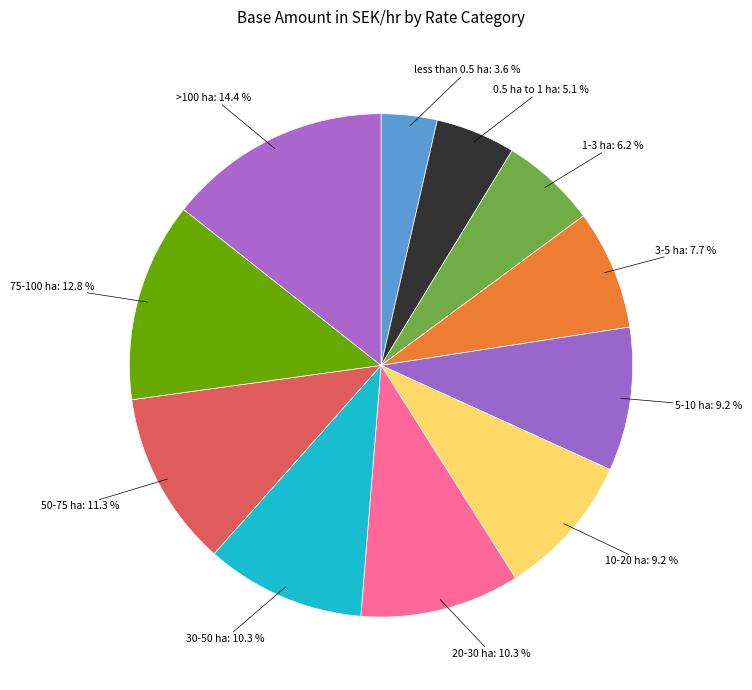

What is the total percentage of 3-5 ha and 10-20 ha?

16.9%